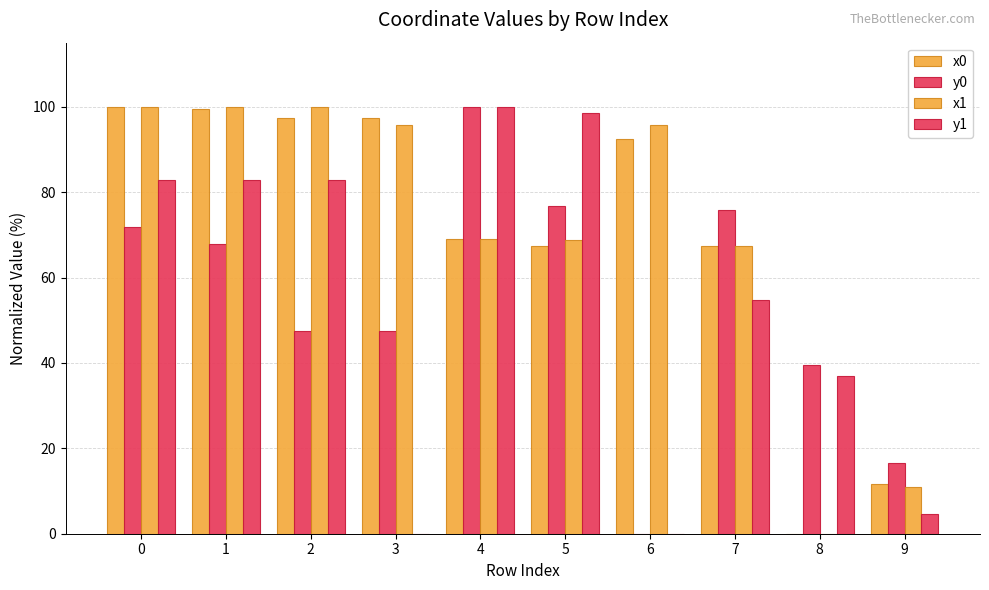

How many categories are shown in the chart?

10